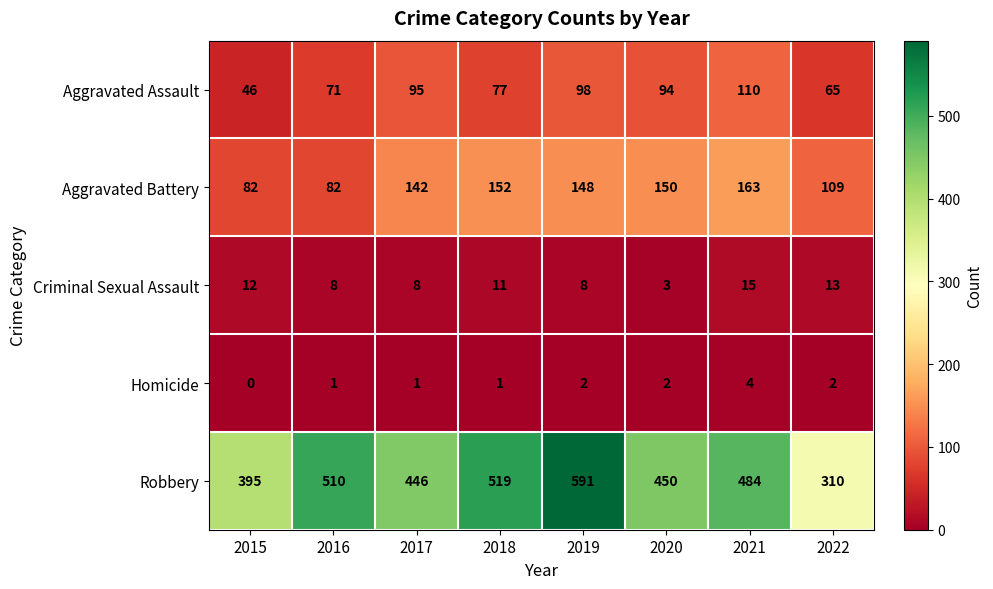

Rank the series by their maximum value, from highest to lowest.

Robbery, Aggravated Battery, Aggravated Assault, Criminal Sexual Assault, Homicide